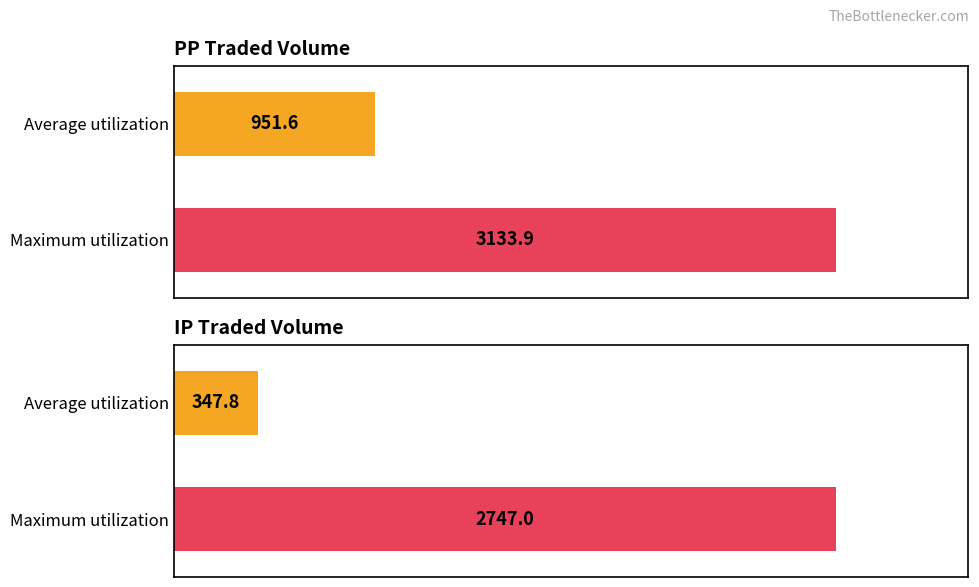

Rank the series by their average value, from lowest to highest.

IPTRADEDVOL, PPTRADEDVOL